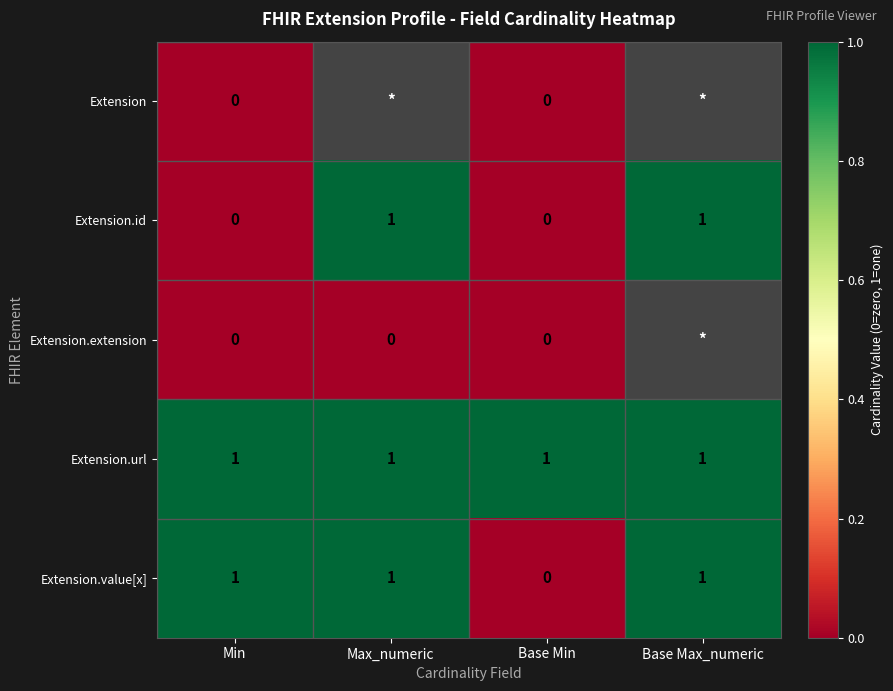

Between Min and Base Min, which series saw the biggest shift?

Extension.value[x]